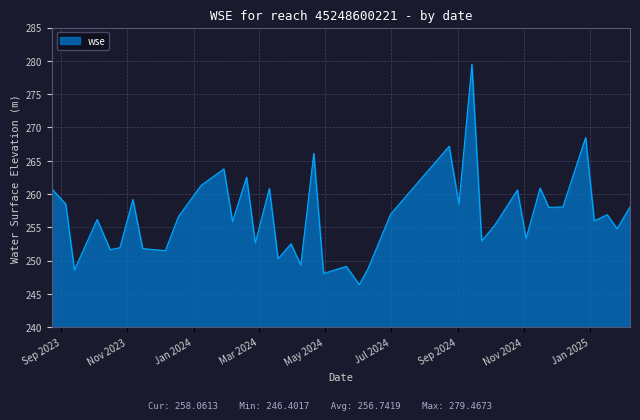

What is the smallest value displayed?

246.4